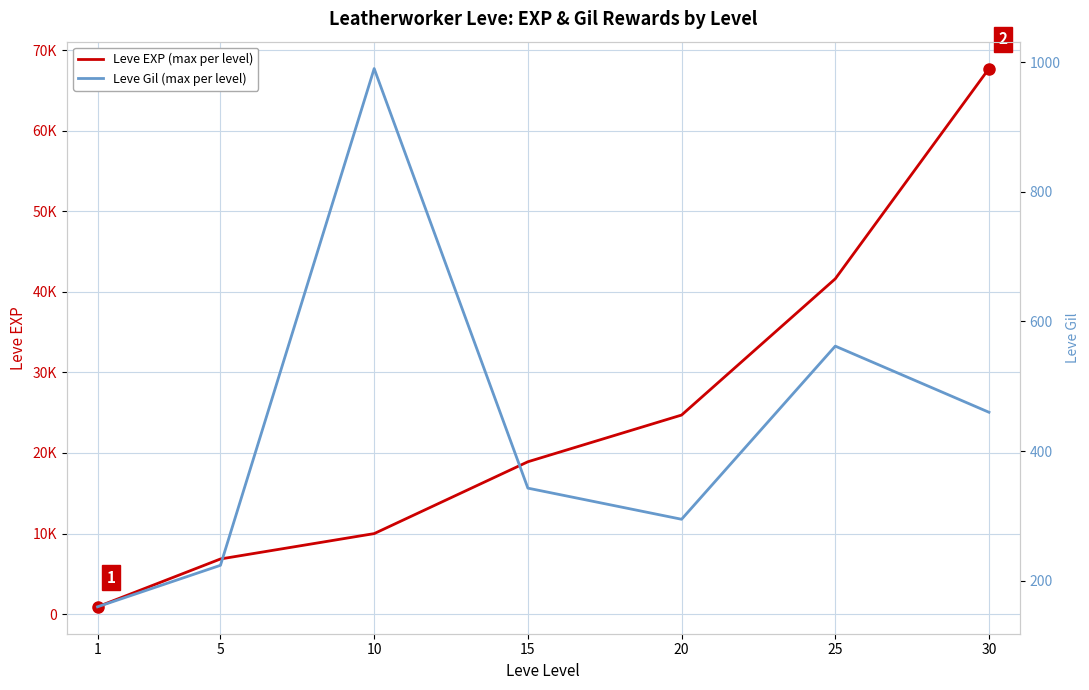

How many distinct data groups are displayed?

2